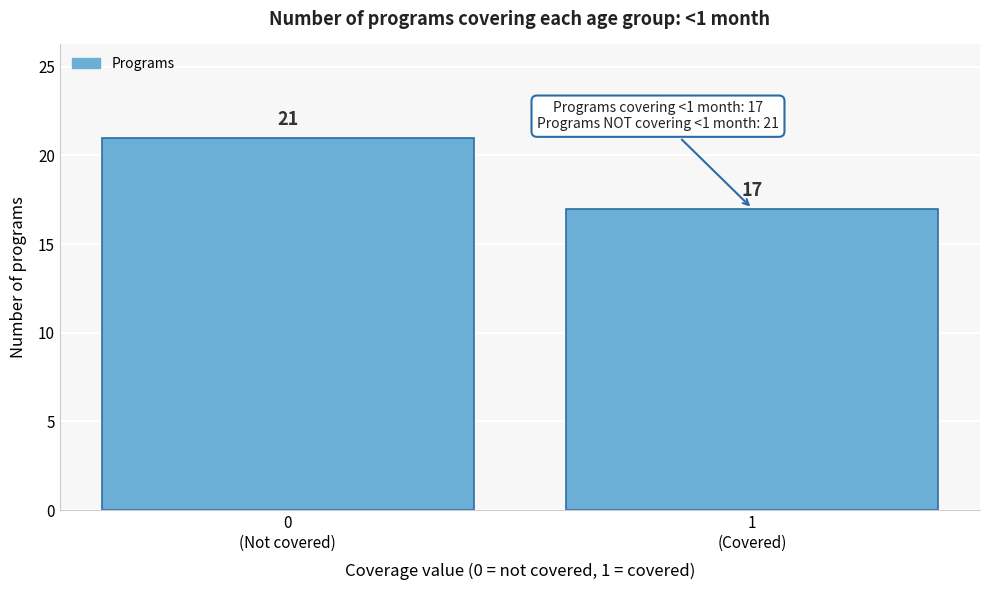

Reading right to left, what are all the values shown in this chart?

17	21